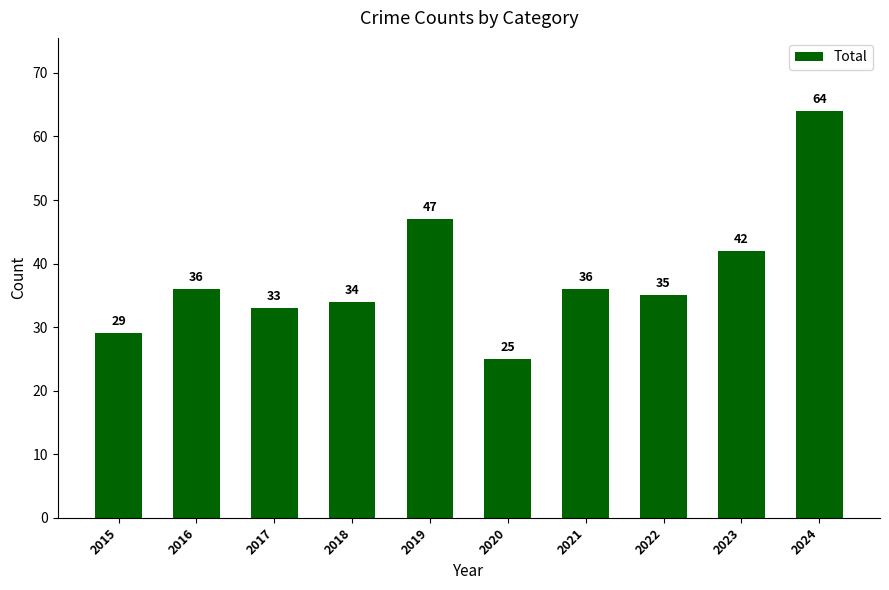

Are the bars grouped side by side (vs. stacked)?

No